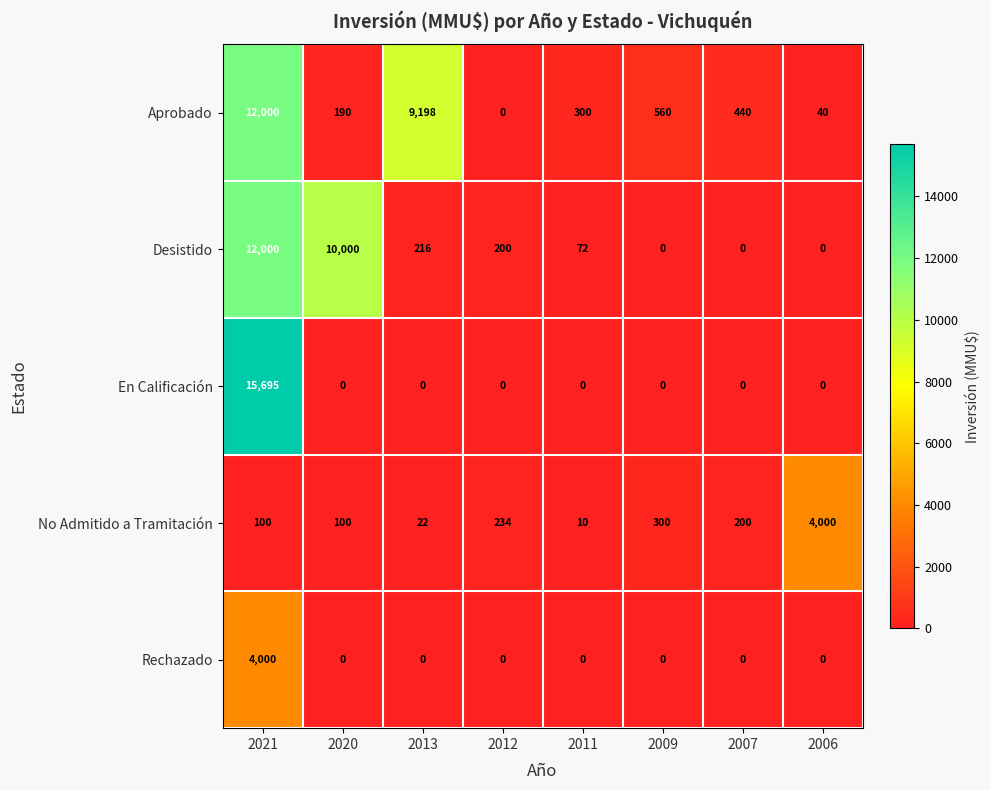

What is the difference between the highest and lowest values at 2013?

9198